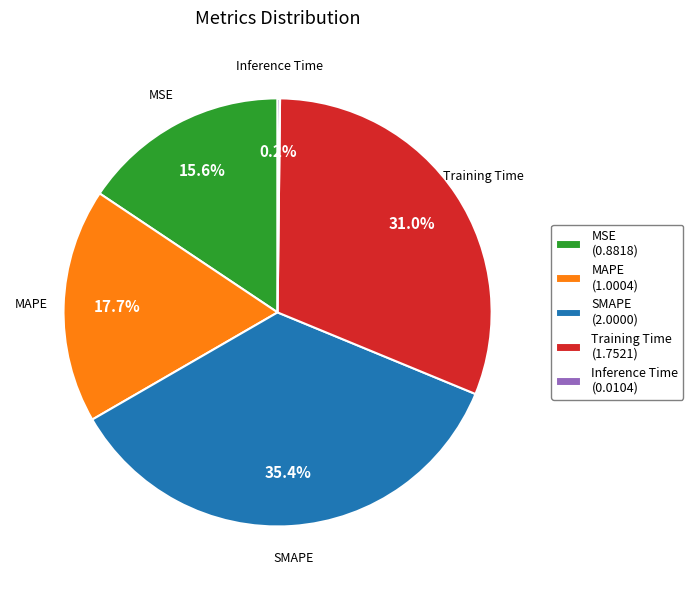

To the nearest percent, what percentage of the pie is MAPE?

18%